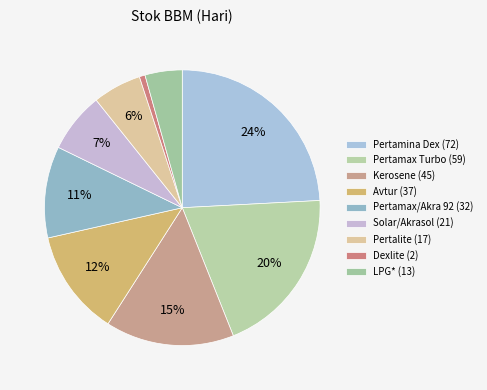

To the nearest percent, what is the difference between the largest and smallest slice percentages?

23%